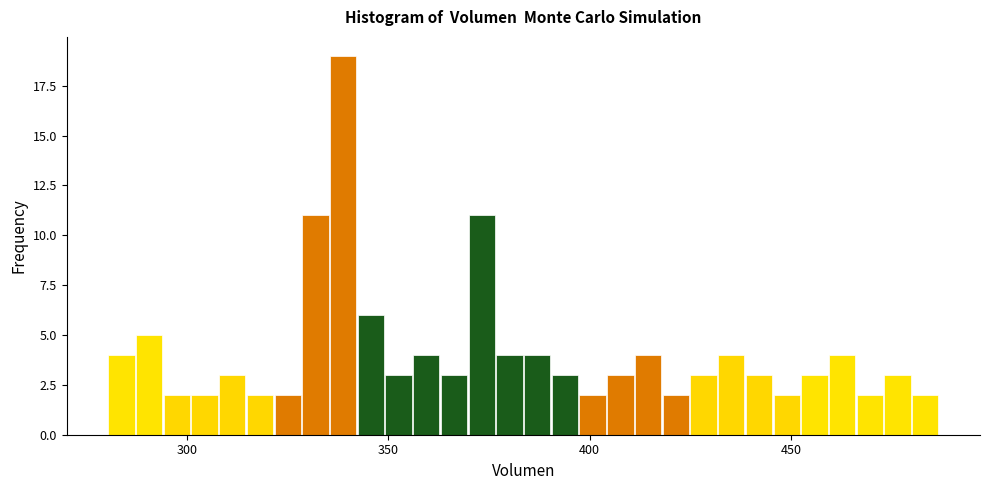

Around what value on the x-axis is the tallest bar? Give the approximate position of its centre, as read against the axis.

340